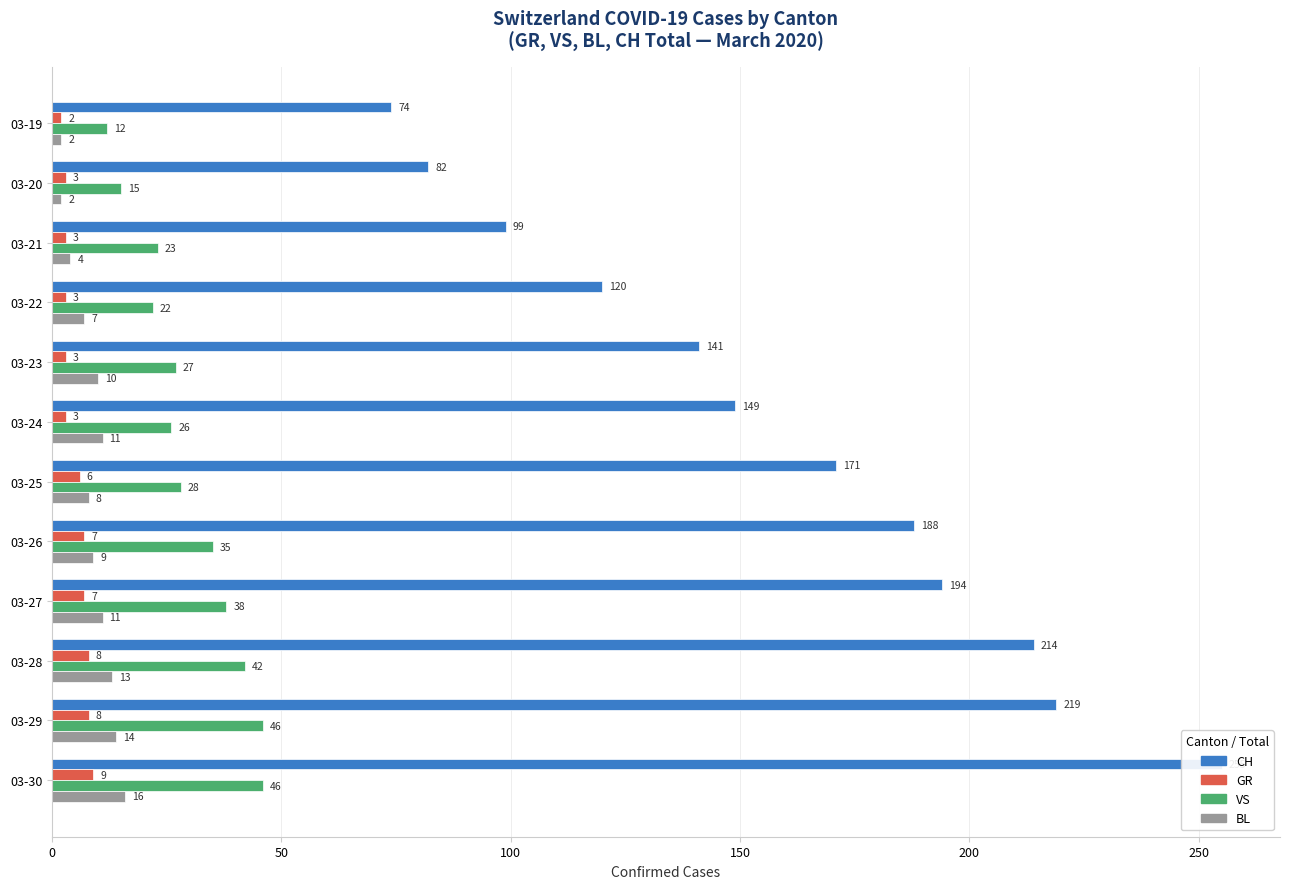

What is the average value of the CH series?

159